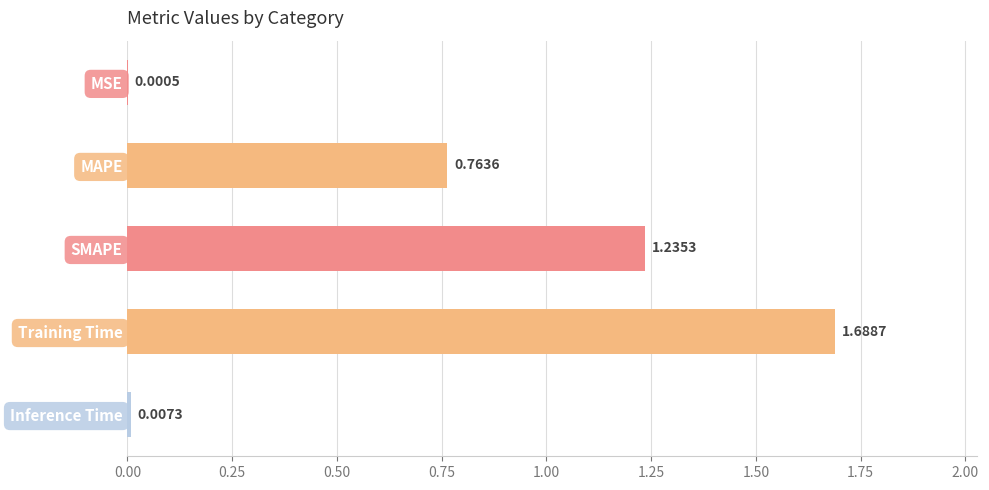

At which label is the value closest to 0?

MSE